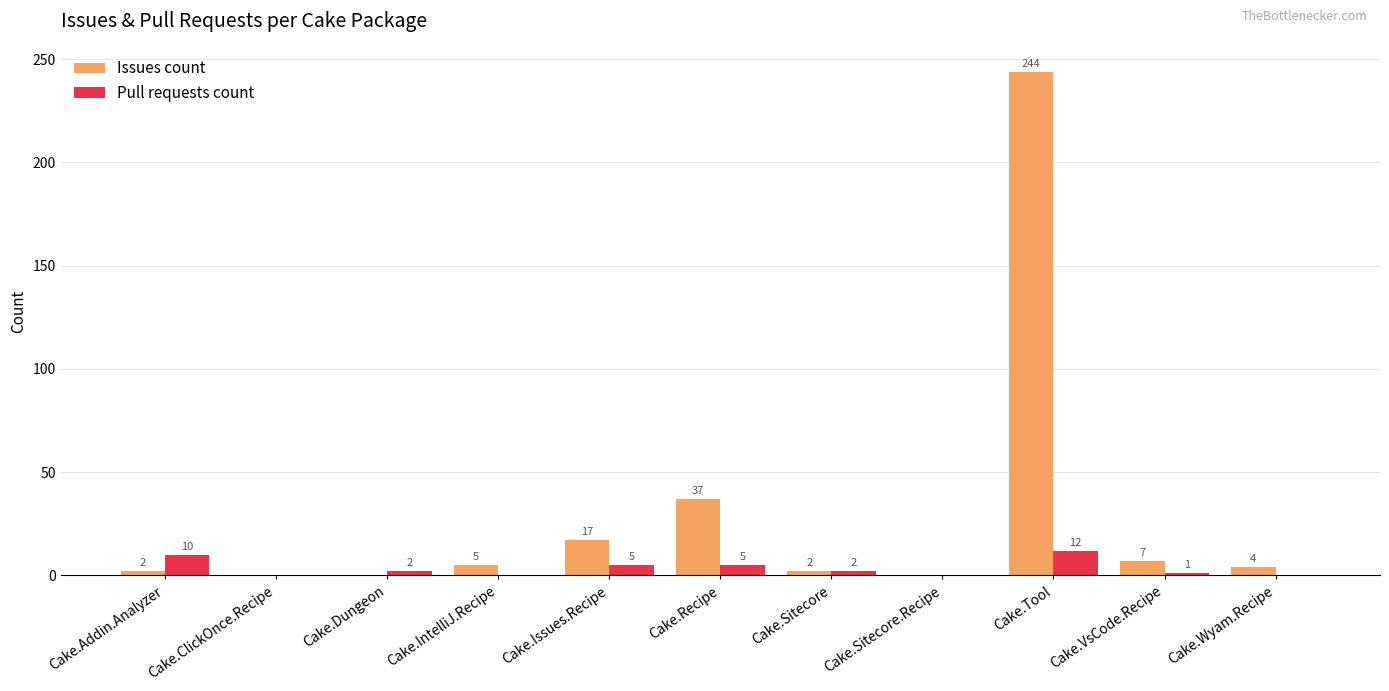

Where does the Issues count series first go above 4?

Cake.IntelliJ.Recipe